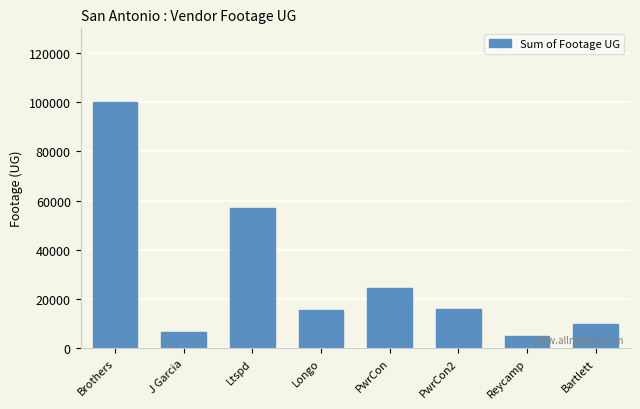

What position from the right is PwrCon2?

3